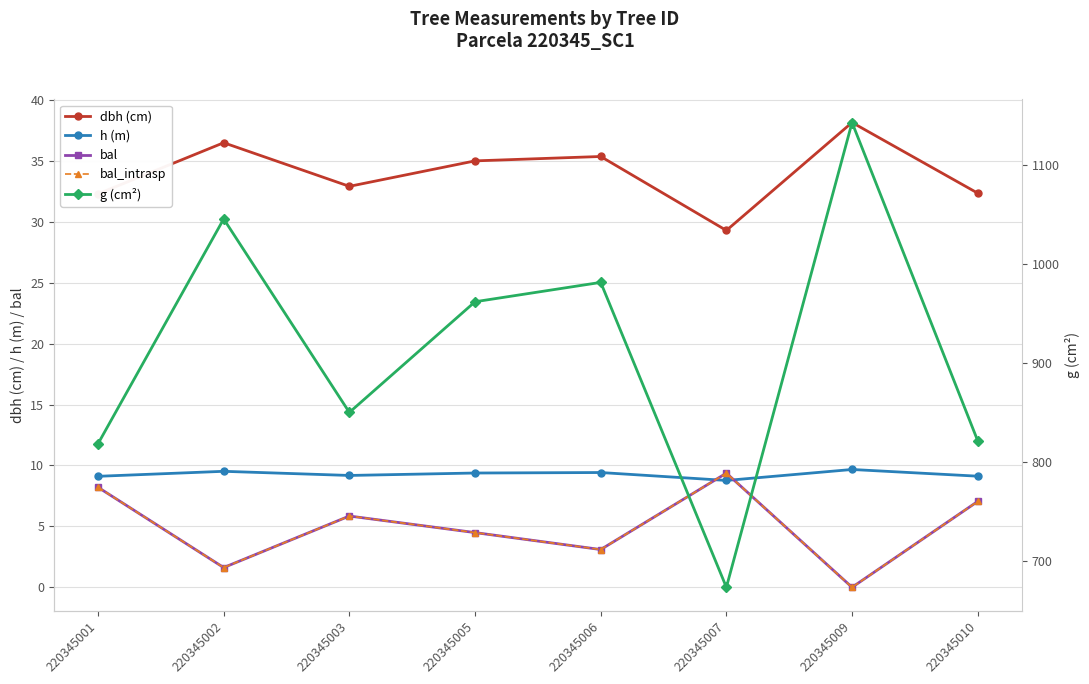

True or false: dbh (cm) and bal intersect in this chart.

False